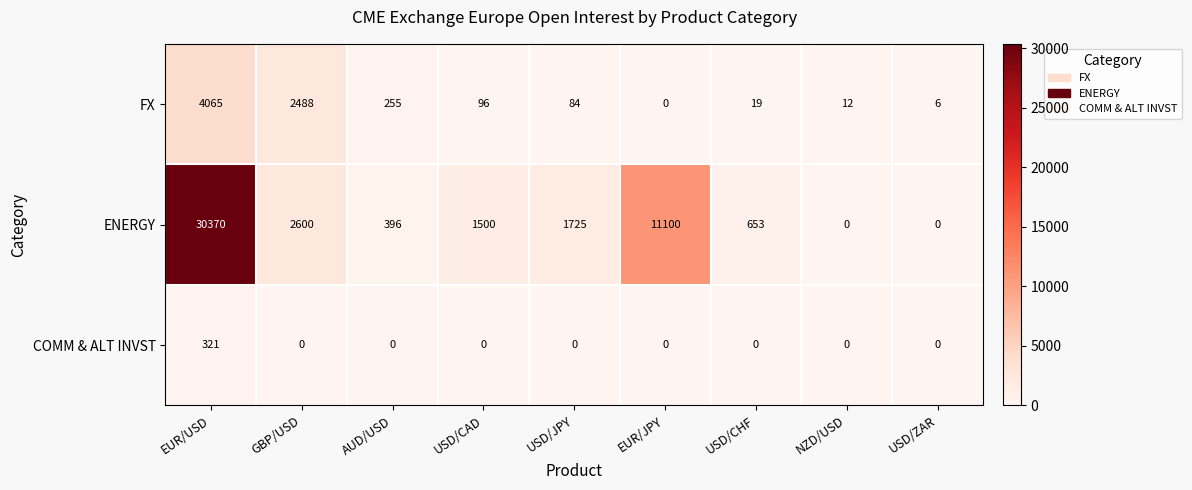

The COMM & ALT INVST series shows -182 at USD/ZAR. True or false?

False